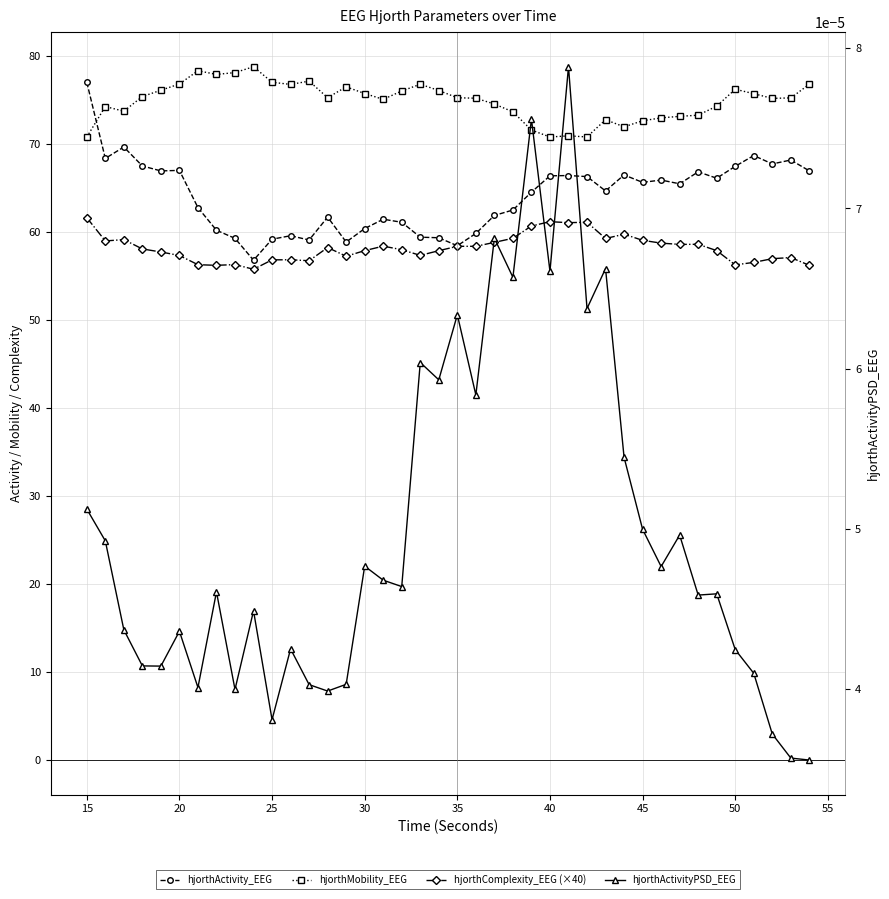

In hjorthActivity_EEG, how many points are lower than both neighbors (excluding endpoints)?

11